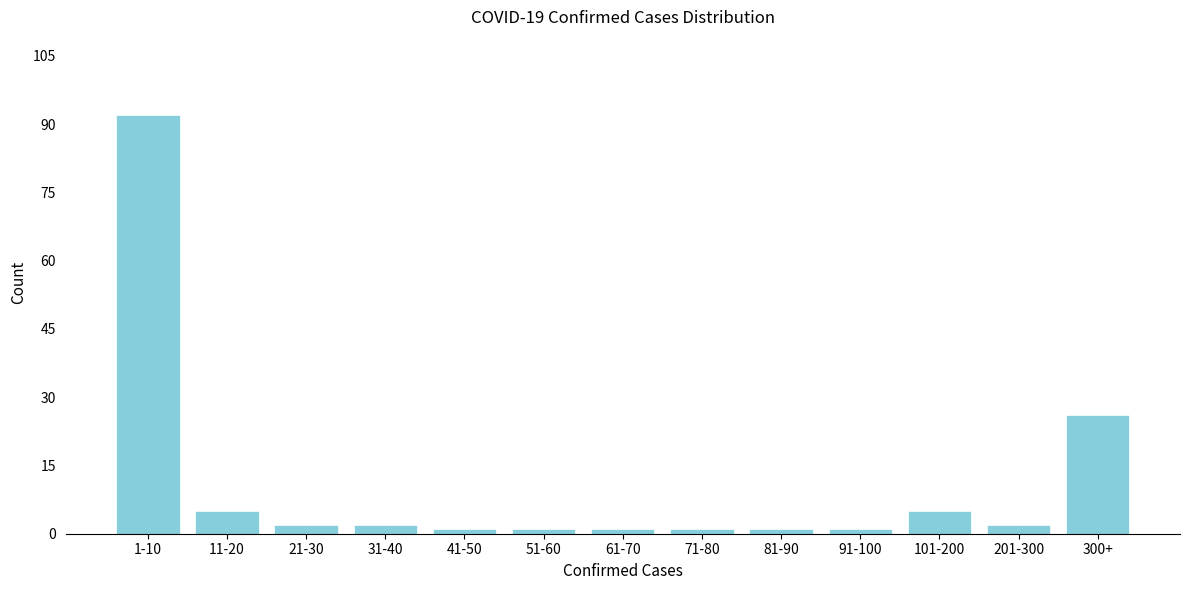

Reading left to right, what are all the values shown in this chart?

92	5	2	2	1	1	1	1	1	1	5	2	26